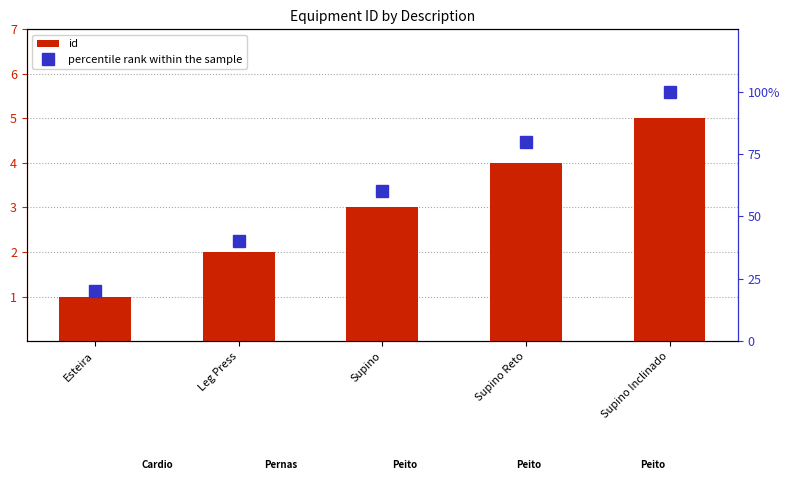

List the series in order of their overall mean, highest first.

percentile rank within the sample, id